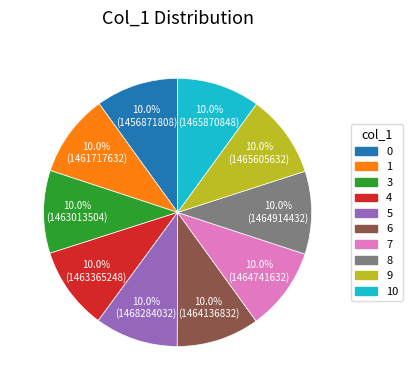

Does any single category account for the majority?

No